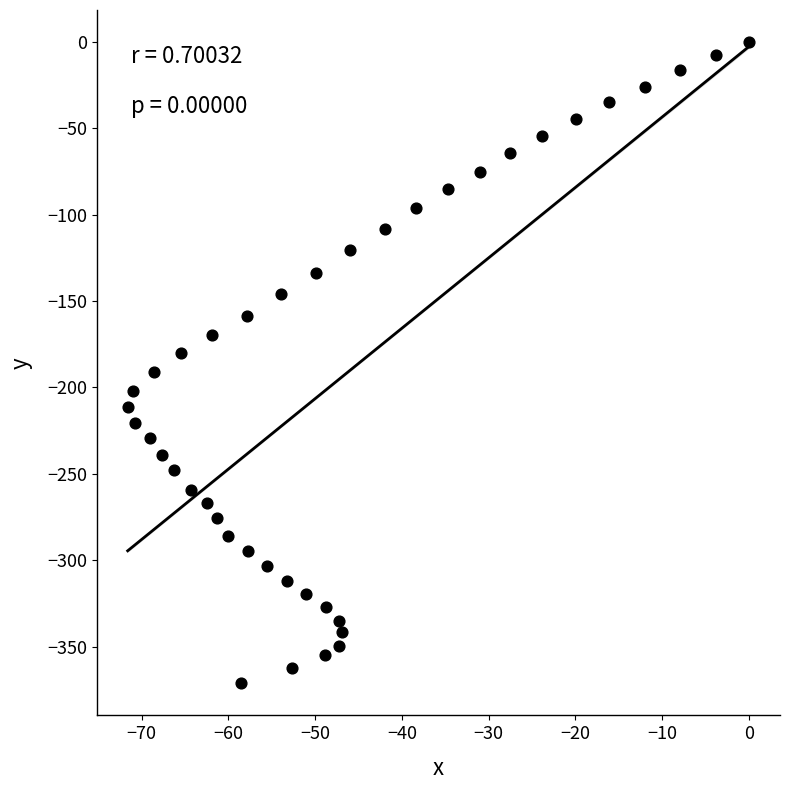

What is the range of Y values (max minus min)?

371.3